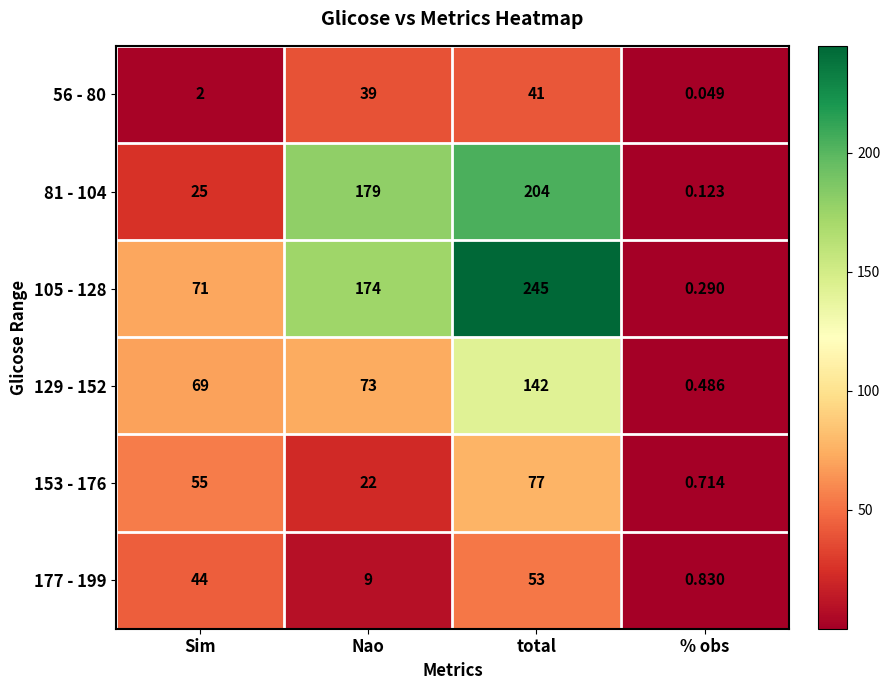

At which label does 153 - 176 reach its peak?

total